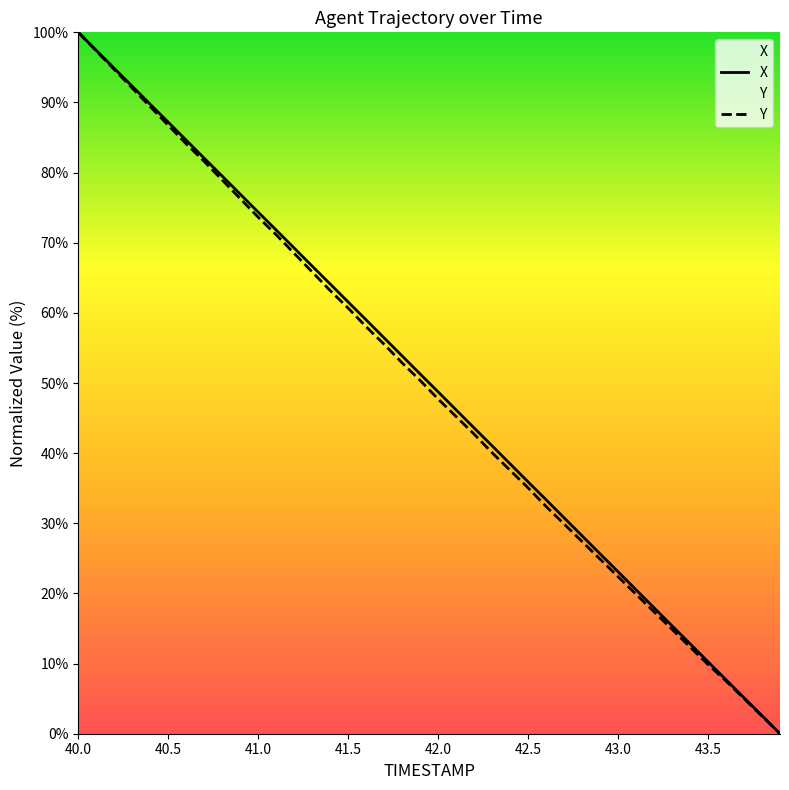

The value of X at 40.9 is 134.2. True or false?

False